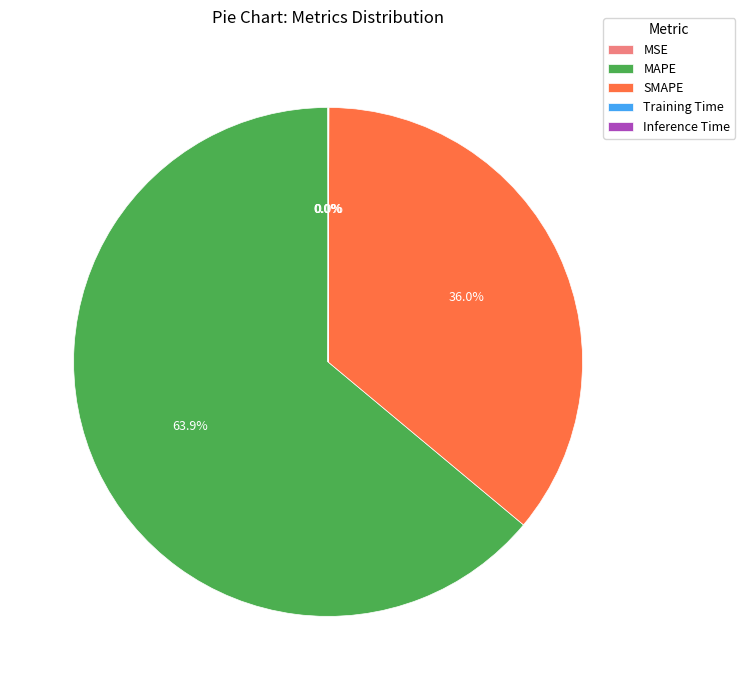

Is SMAPE the majority of the pie?

No